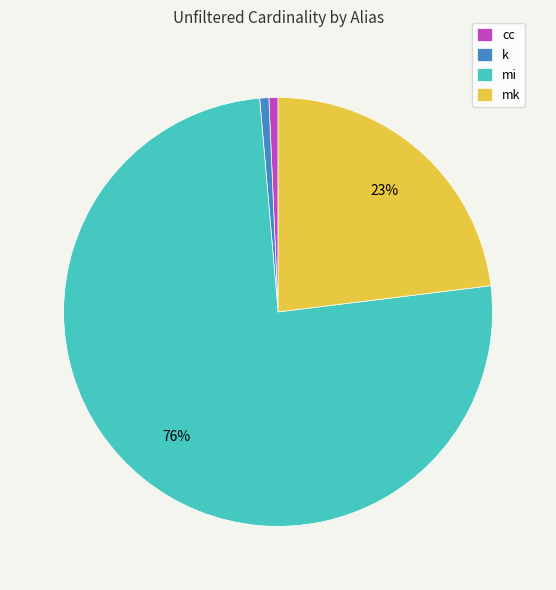

The cc slice represents 1% of the pie. True or false?

True